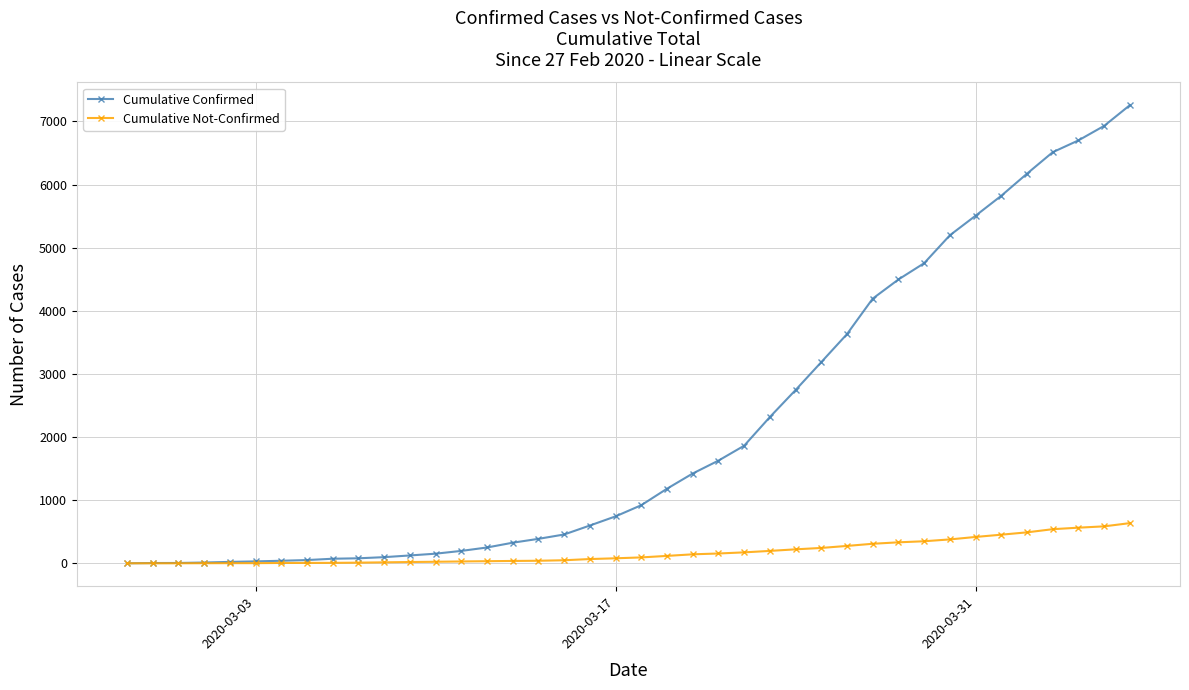

Which series has the widest spread of values?

Cumulative Confirmed